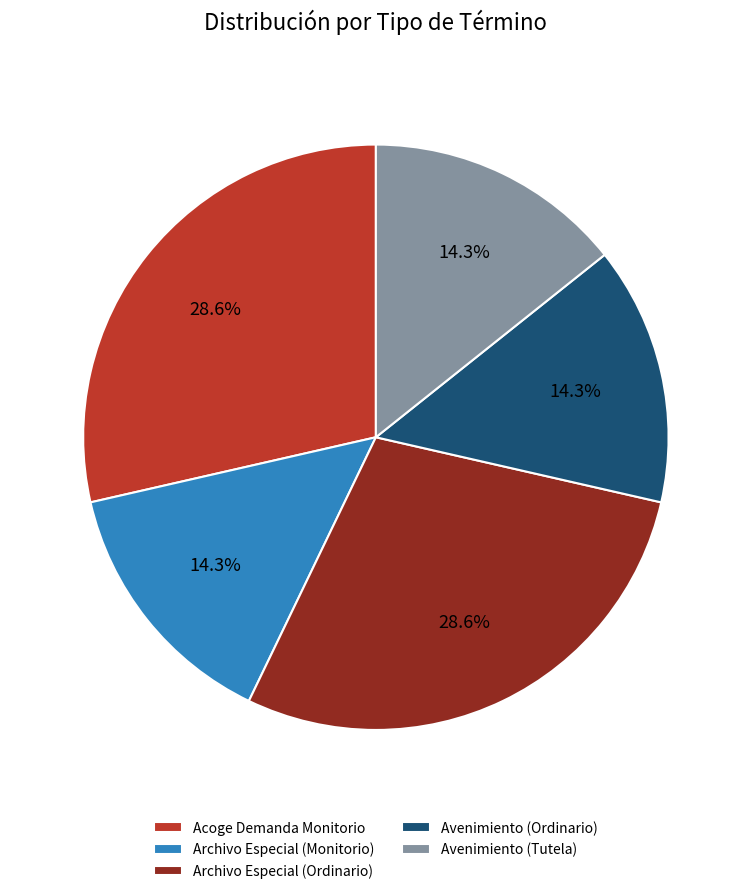

To the nearest percent, what is the difference between the largest and smallest slice percentages?

14%